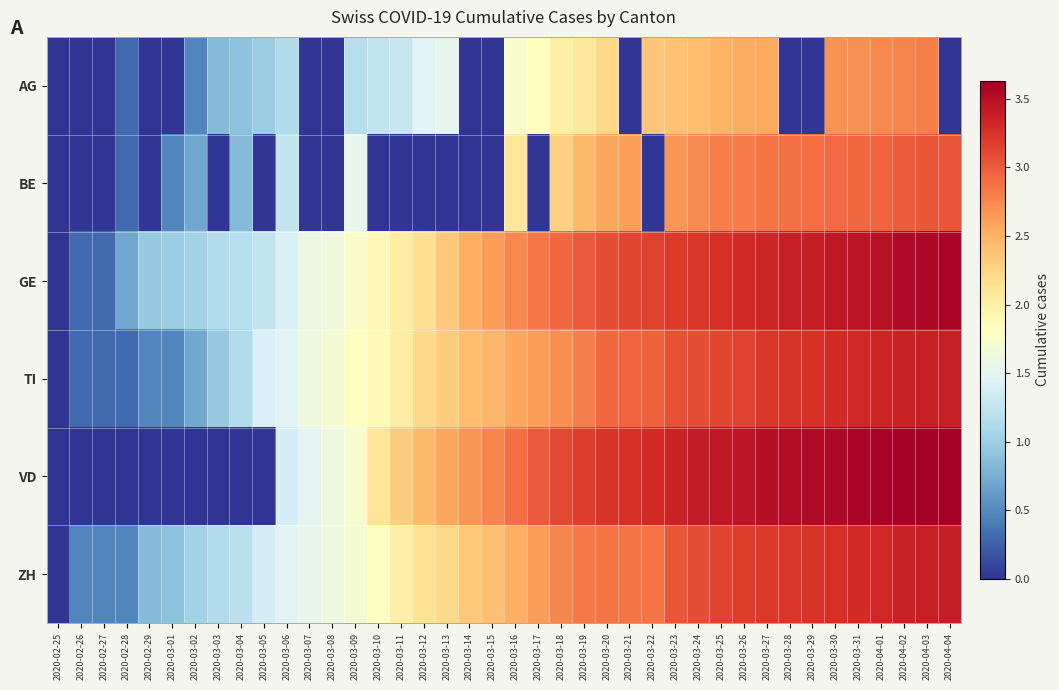

Which has a higher value, 2020-03-22 or 2020-03-28?

2020-03-22